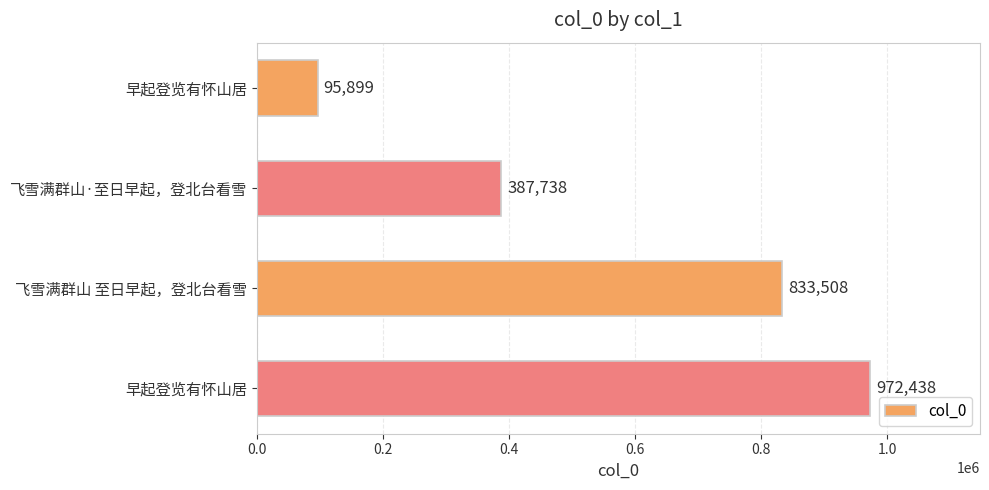

What is the difference between the second highest and minimum values?

737609